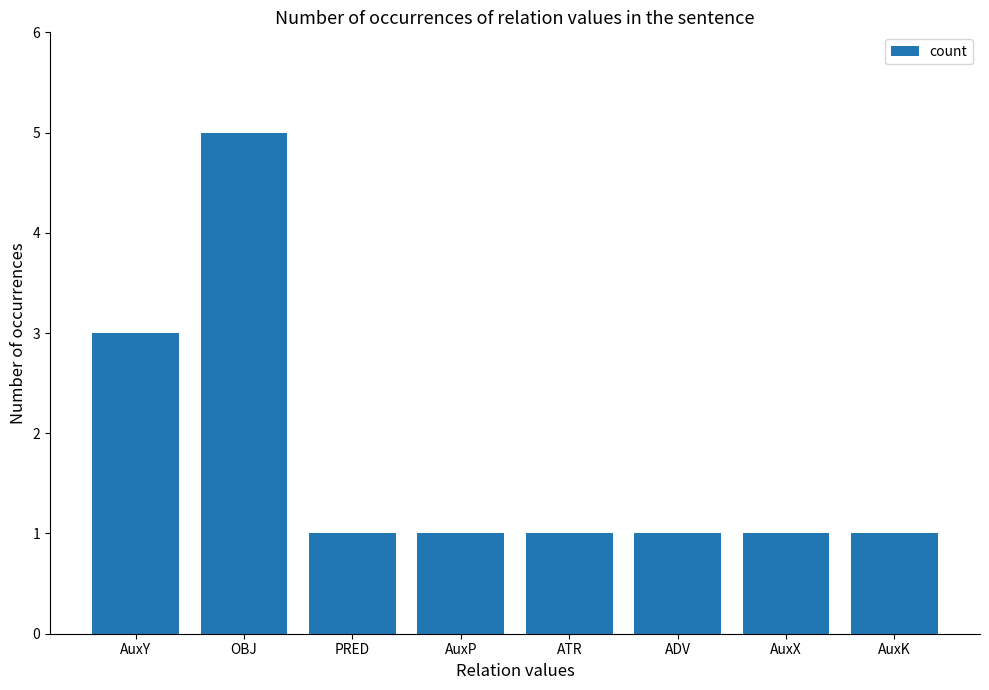

Reading left to right, what are all the values shown in this chart?

AuxY=3	OBJ=5	PRED=1	AuxP=1	ATR=1	ADV=1	AuxX=1	AuxK=1